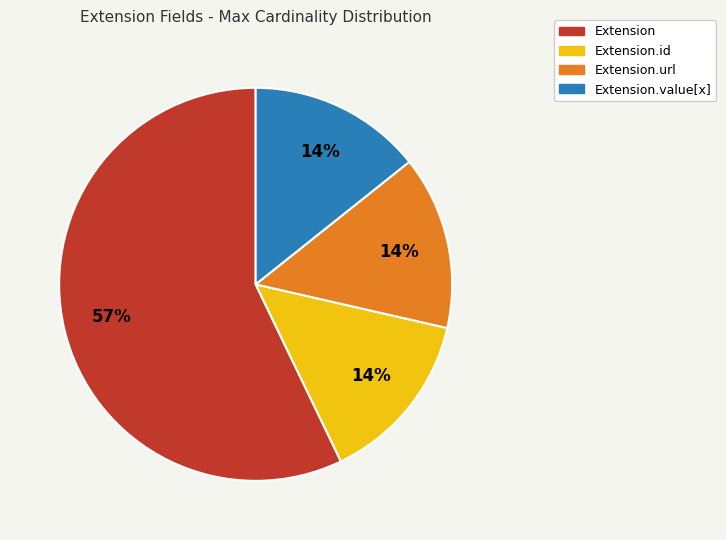

To the nearest percent, what is the difference between the largest and smallest slice percentages?

43%